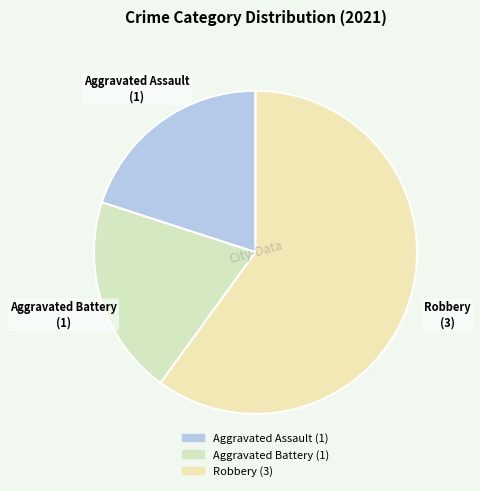

What is the largest slice in the pie chart?

Robbery